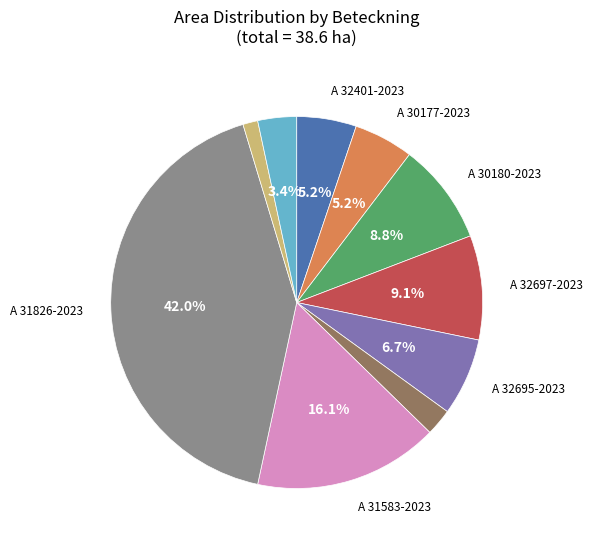

Is there a majority slice in this chart?

No